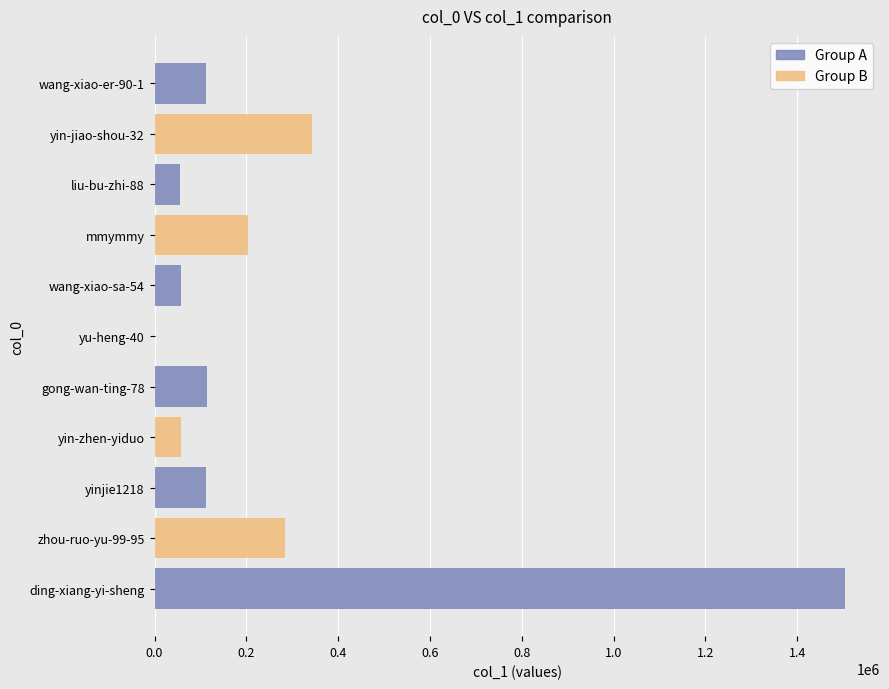

What is the change in value from liu-bu-zhi-88 to wang-xiao-er-90-1?

+56633